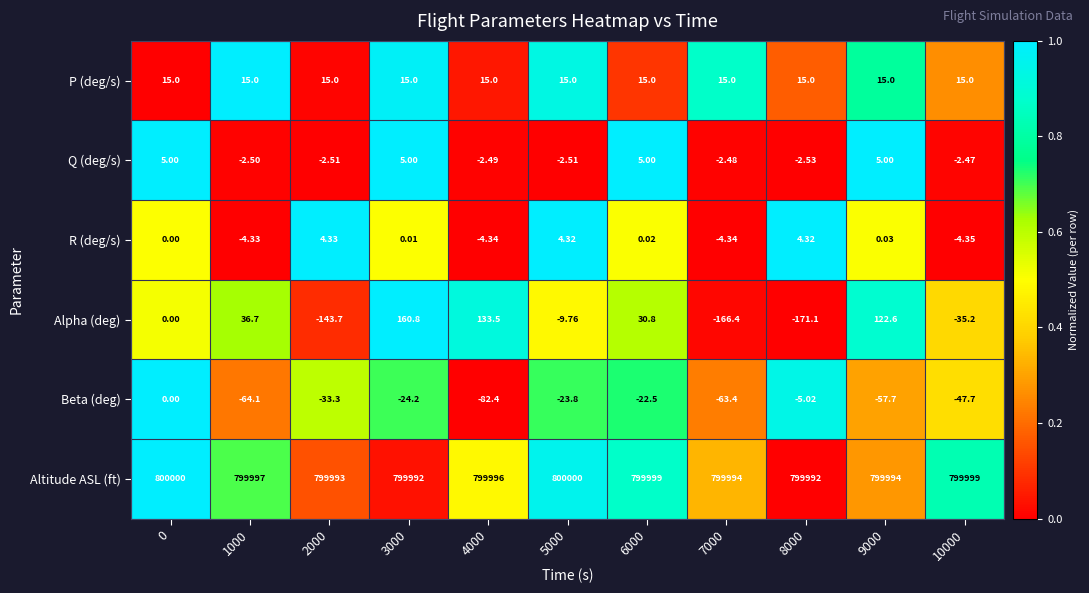

Is the value of Alpha (deg) at 6000 greater than the value of R (deg/s) at 0?

Yes